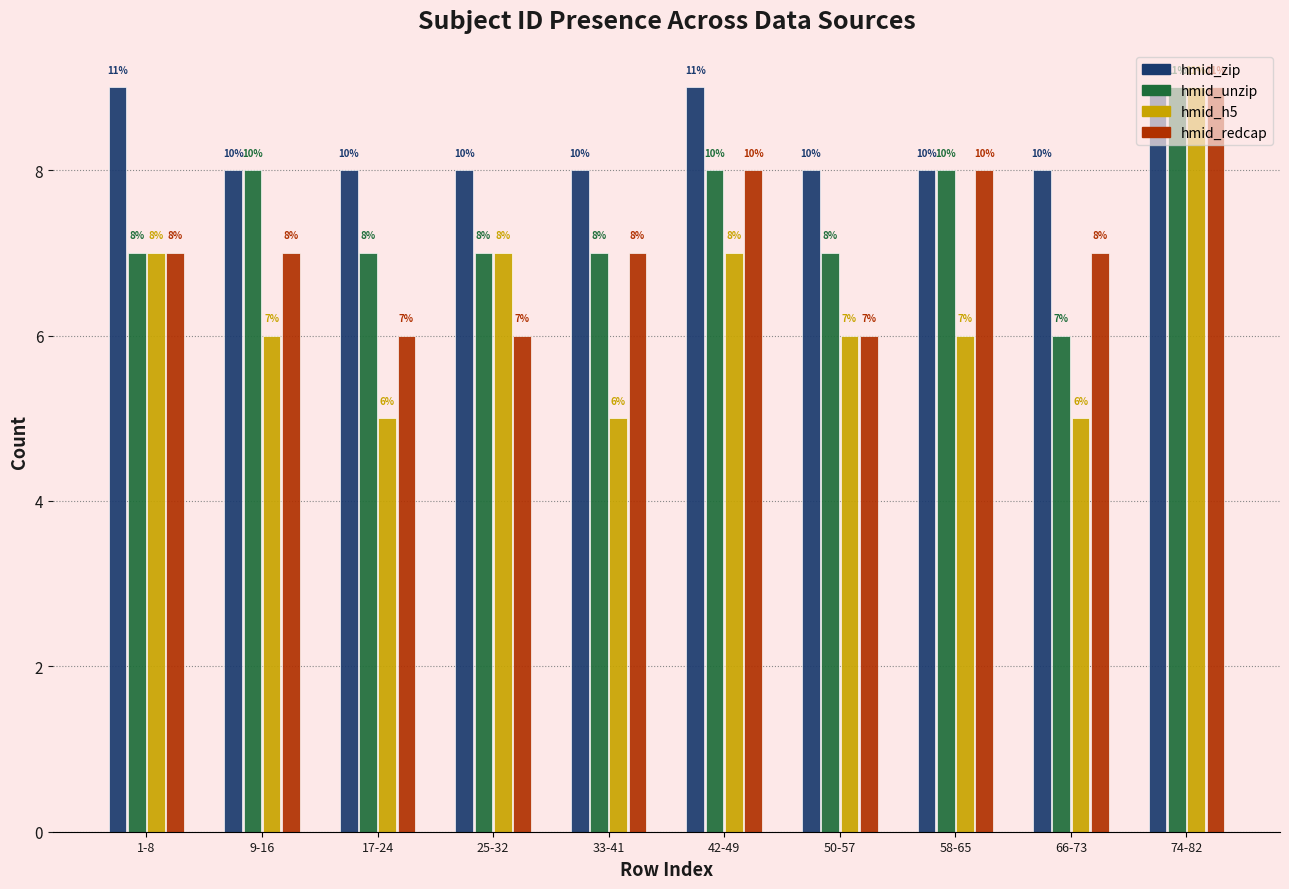

At which label does hmid_h5 first exceed 6?

1-8